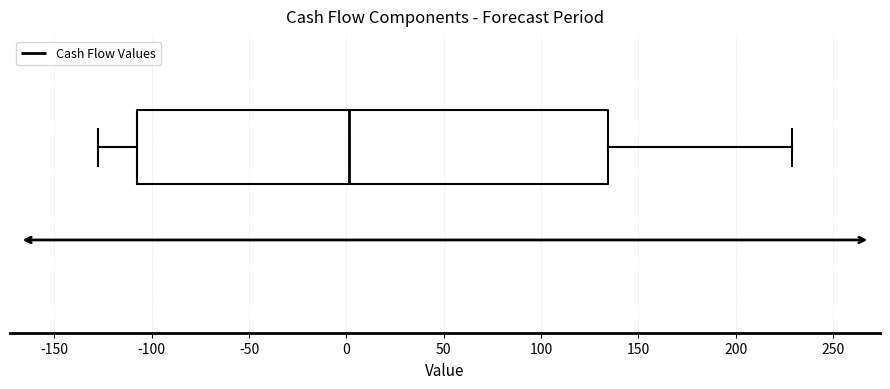

Transcribe this box plot: give where the median line is, the range the box spans, and where the two whiskers end, as read against the x-axis. The values are not printed on the chart, so give them approximately, as read against the axis.

median 0, box -110 to 135, whiskers -130 to 230